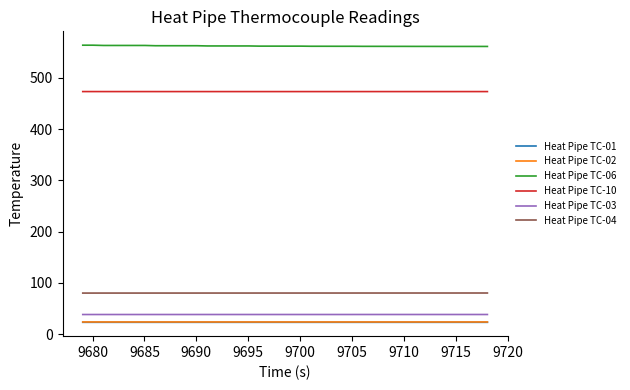

Which series has the largest total across all categories?

Heat Pipe TC-06